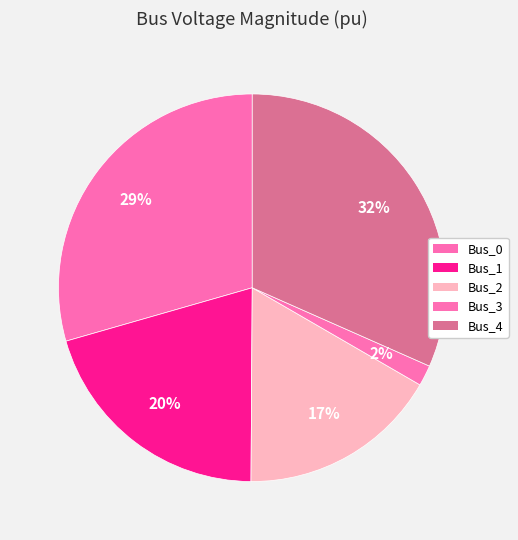

Count the number of slices in the pie.

5